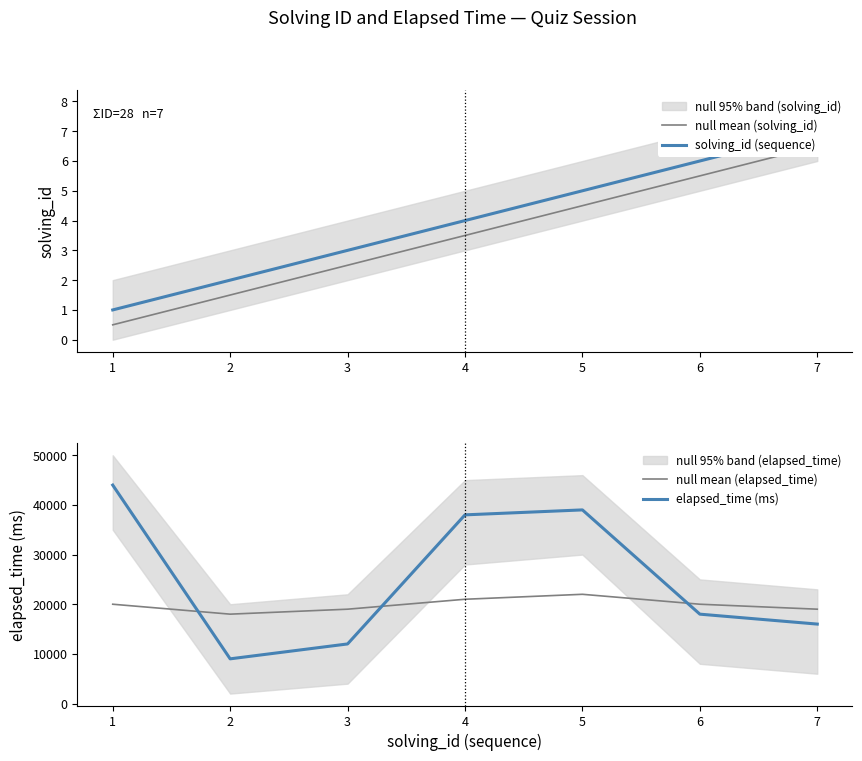

In elapsed_time (ms), how many points are lower than both neighbors (excluding endpoints)?

1